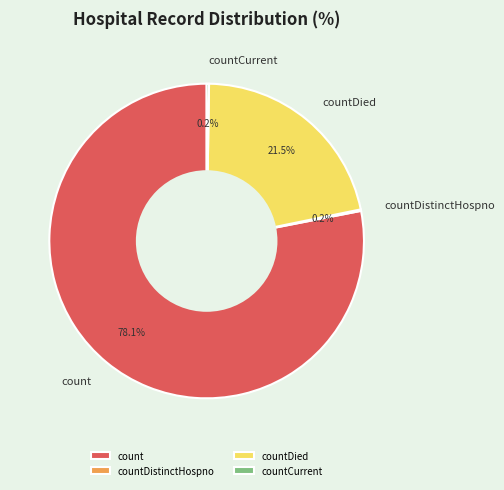

Does count represent more than half of the total?

Yes